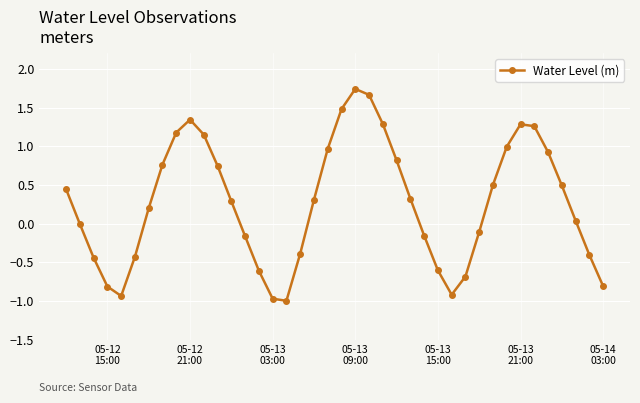

Count the number of categories in the chart.

40